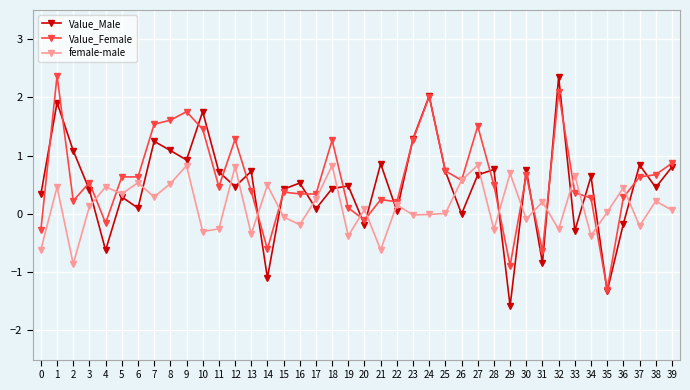

What is the difference between the female-male values at 38 and 11?

0.5